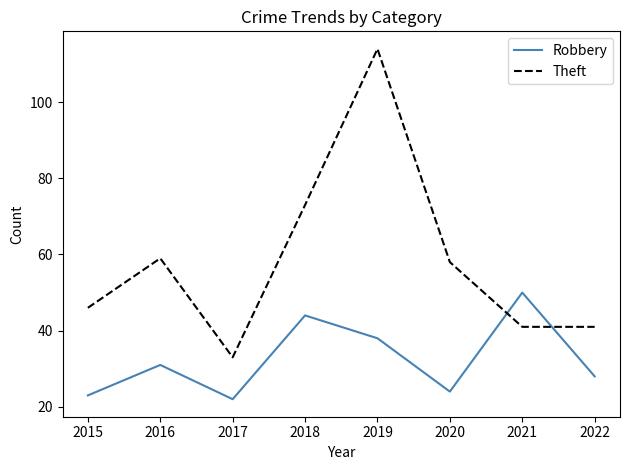

At 2021, list the series in order from smallest to largest.

Theft, Robbery